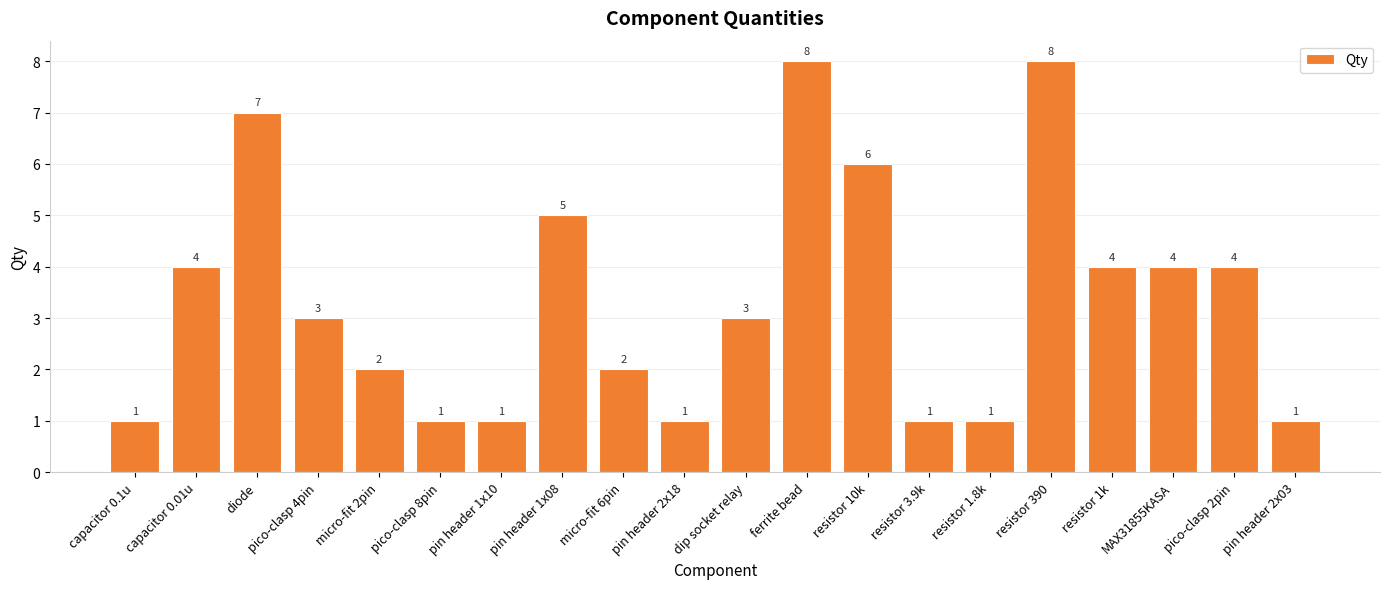

What is the ratio of the value at pico-clasp 2pin to the value at pico-clasp 4pin?

1.3